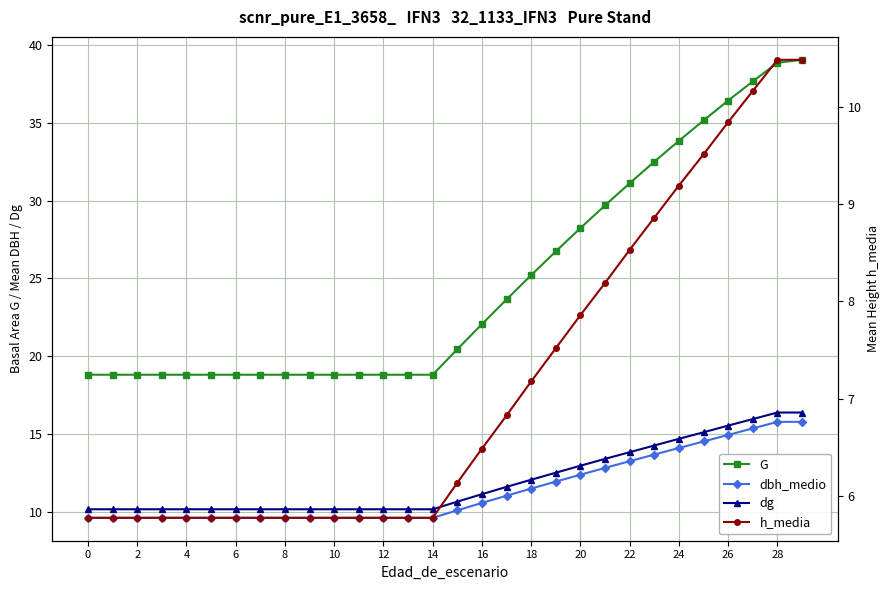

Where does the G series first go above 20?

15